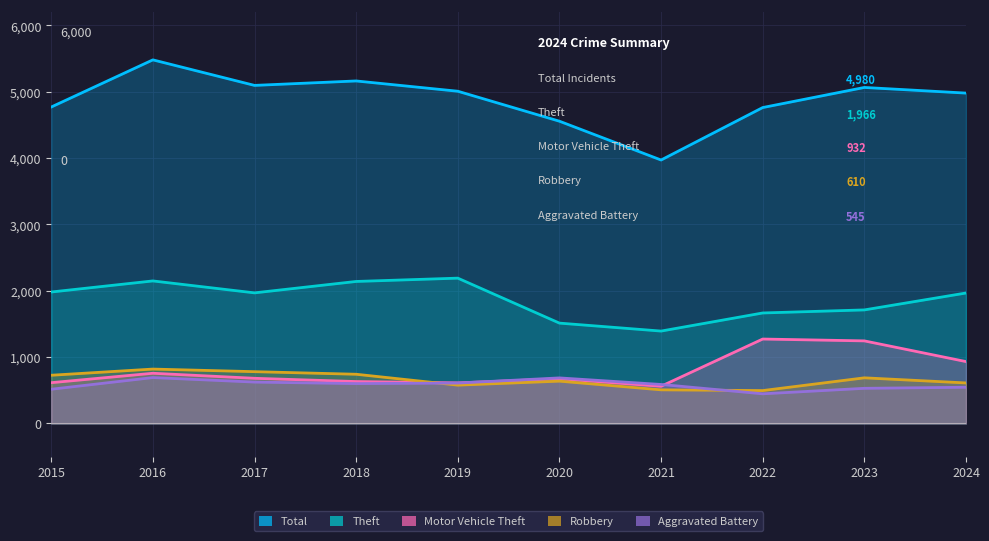

Reading left to right, what are all the values shown in this chart?

Total: 4770	5481	5096	5163	5008	4556	3971	4762	5065	4980
Theft: 1981	2148	1968	2140	2190	1512	1392	1665	1711	1966
Motor Vehicle Theft: 614	756	680	631	611	673	560	1272	1244	932
Robbery: 726	819	780	741	577	637	506	495	687	610
Aggravated Battery: 515	691	623	600	608	686	587	446	529	545